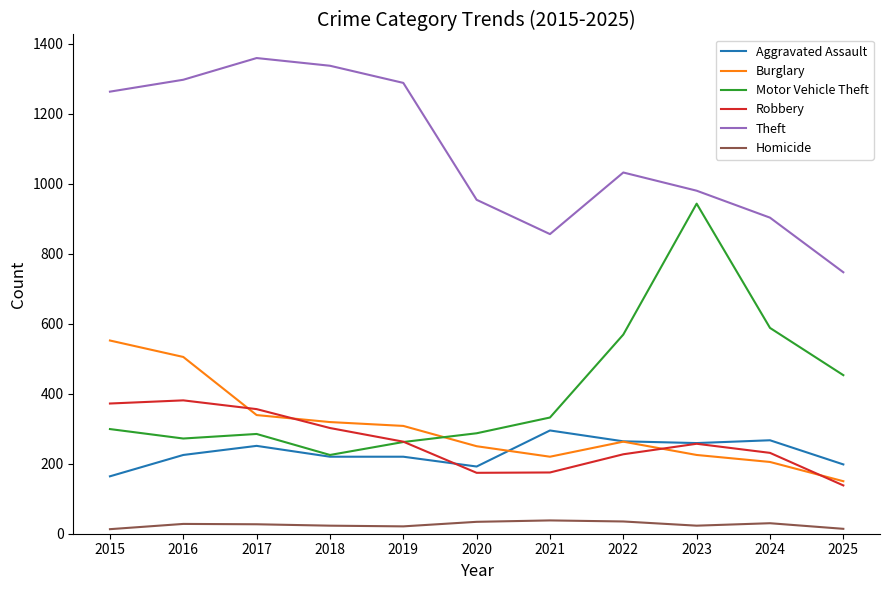

In Robbery, how many points are lower than both neighbors (excluding endpoints)?

1